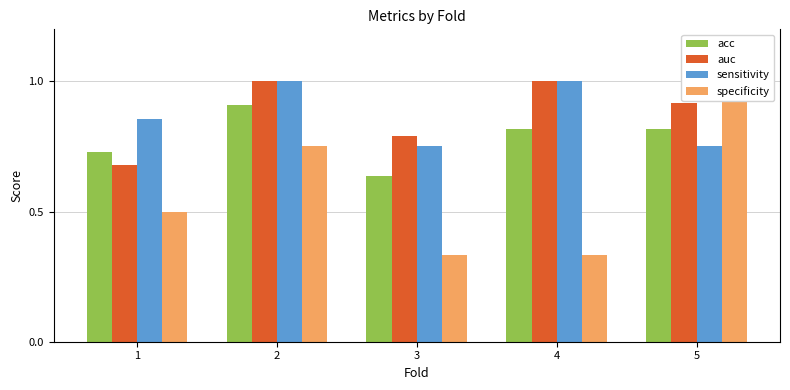

Count the number of categories in the chart.

5